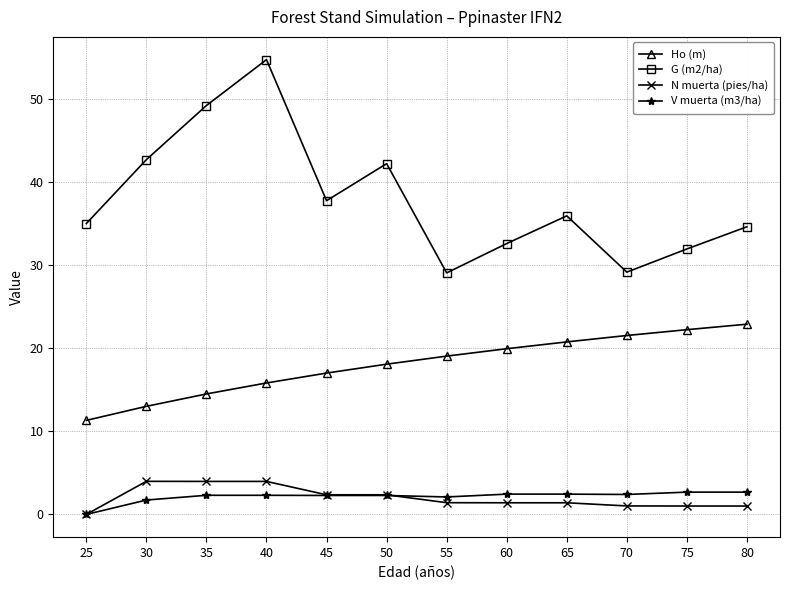

What is the maximum value for N muerta (pies/ha)?

4.0